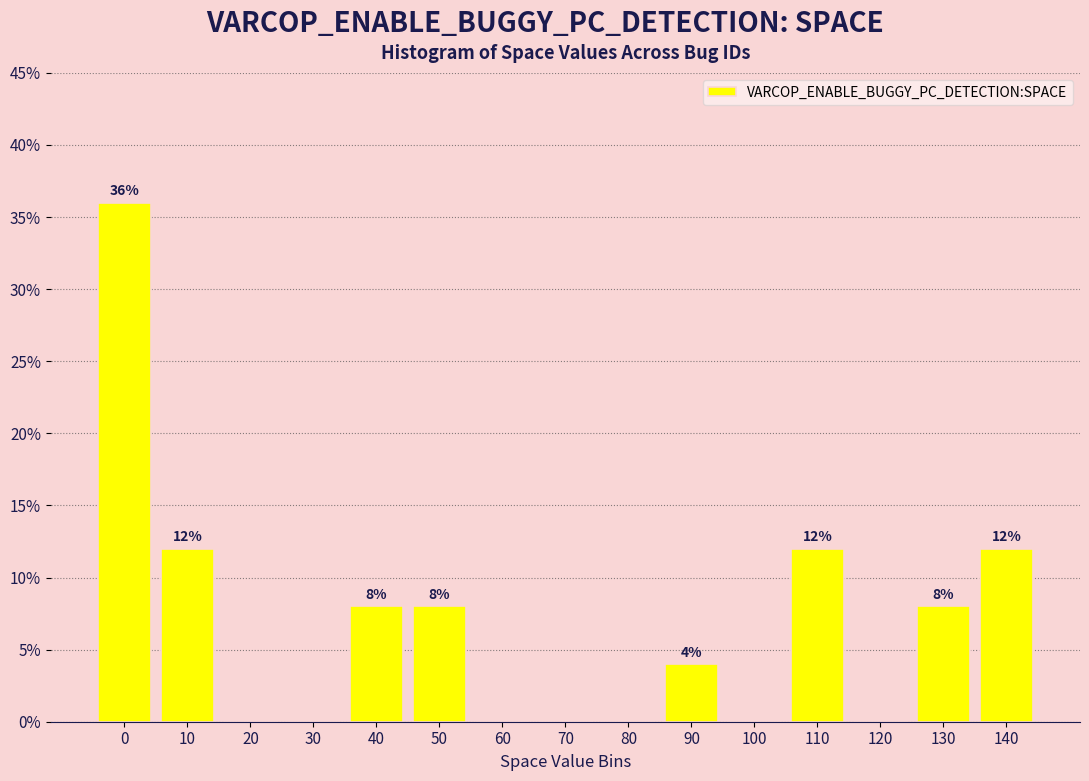

Reading right to left, extract all data points from this chart.

140=12	130=8	120=0	110=12	100=0	90=4	80=0	70=0	60=0	50=8	40=8	30=0	20=0	10=12	0=36